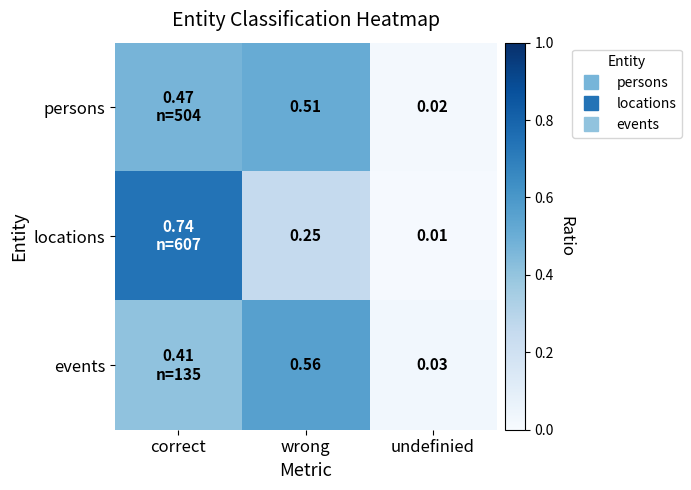

True or false: persons has a value of 0.8 at wrong.

False